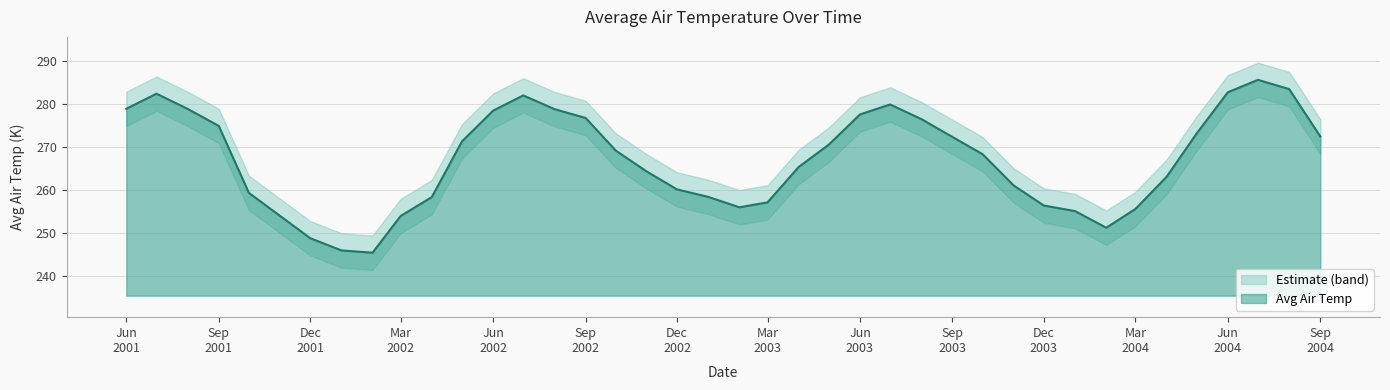

What is the lowest value of the Avg Air Temp series?

245.3